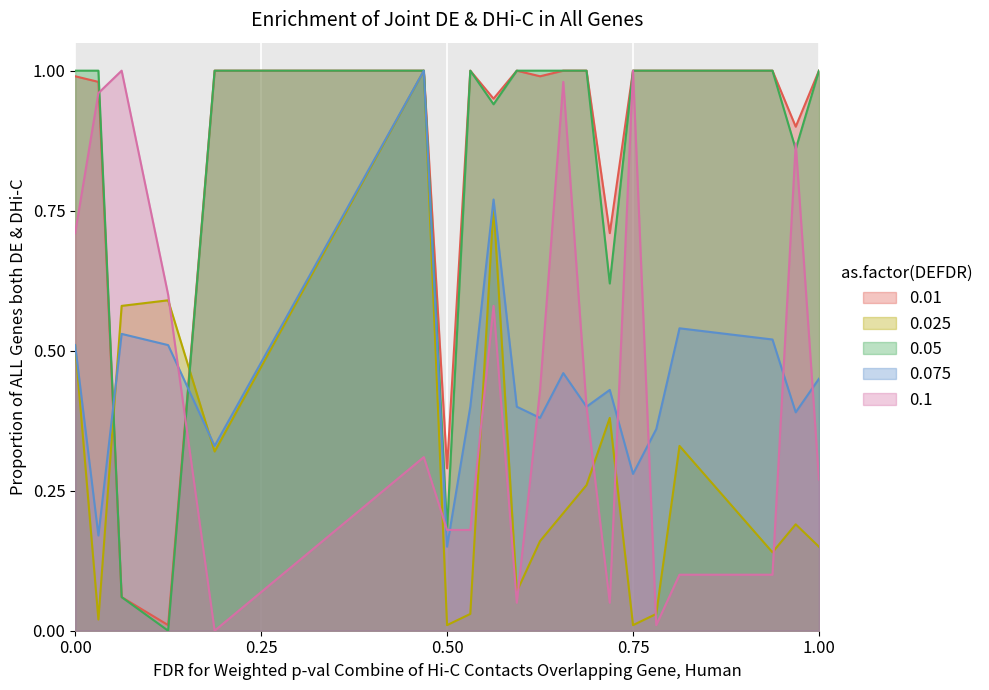

List the series in order of their peak value, highest first.

tcp_udp_ratio_packets, dir_ratio_bytes, tcp_udp_ratio_bytes, dir_ratio_packets, avg_duration_norm